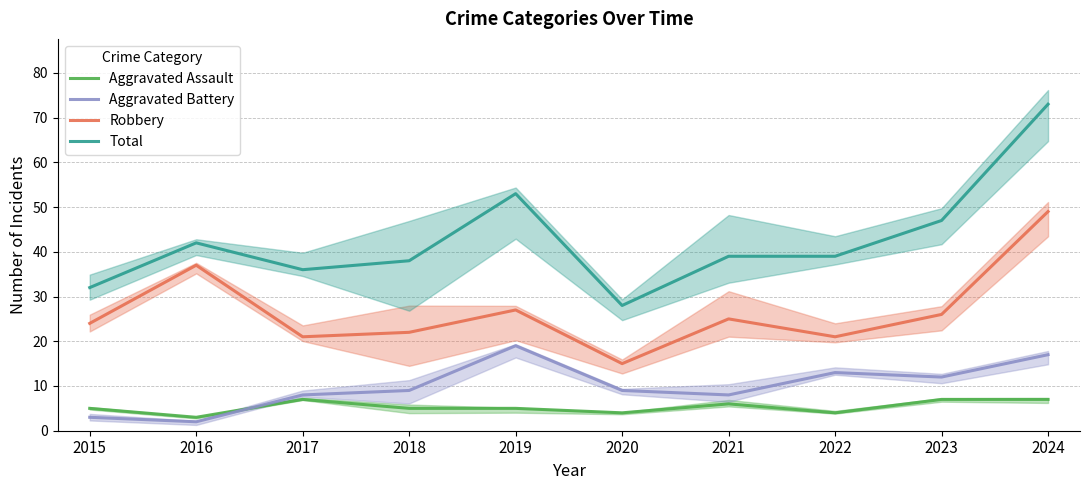

What are all the series names shown in the legend?

Aggravated Assault, Aggravated Battery, Robbery, Total